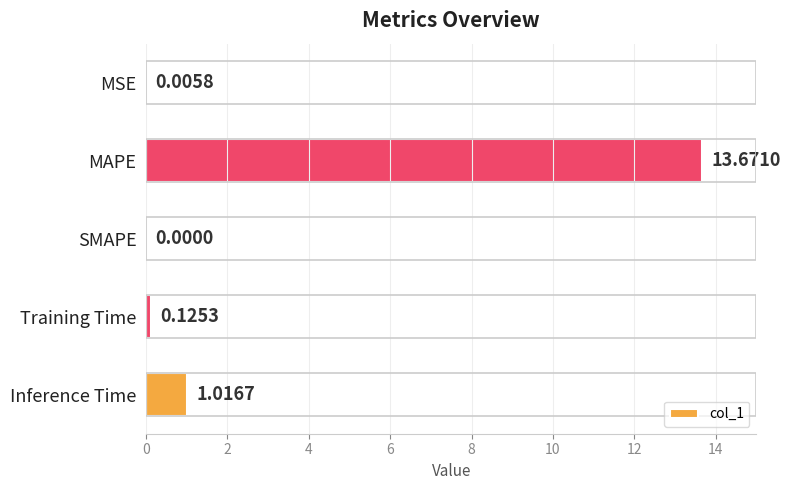

What is the change in value from MAPE to SMAPE?

-13.7